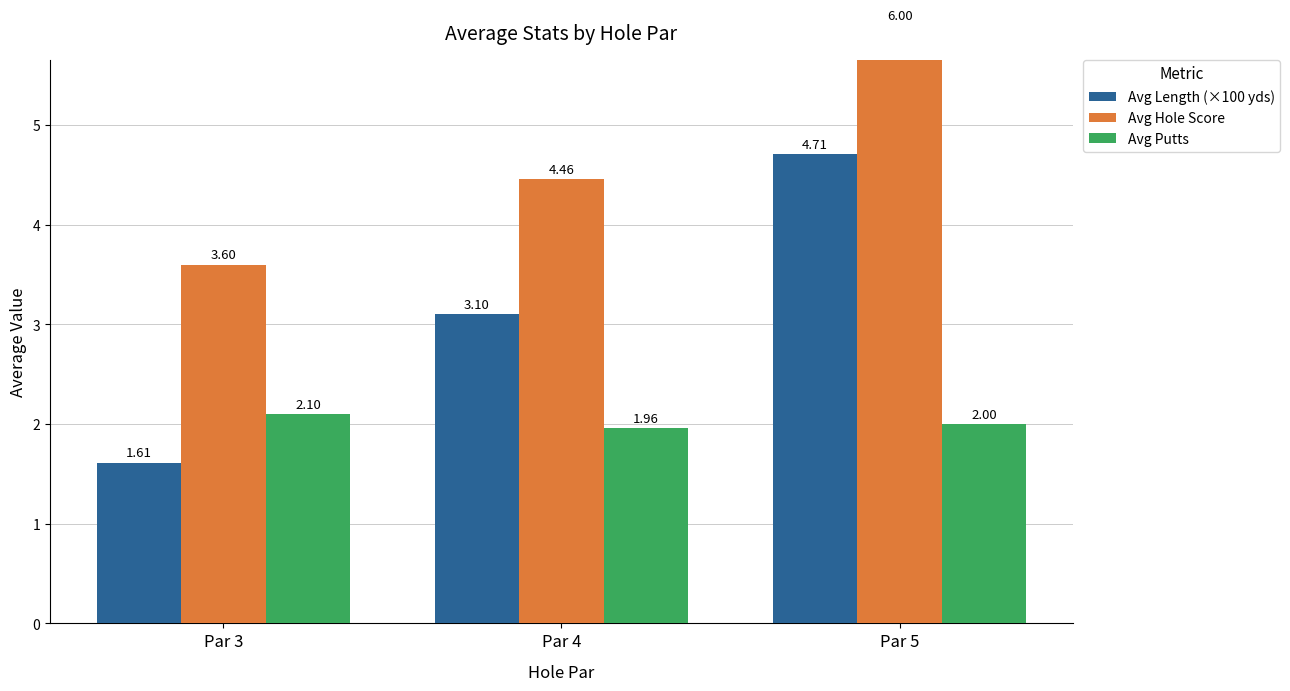

Rank the categories by Avg Length (×100 yds) value from lowest to highest.

Par 3, Par 4, Par 5